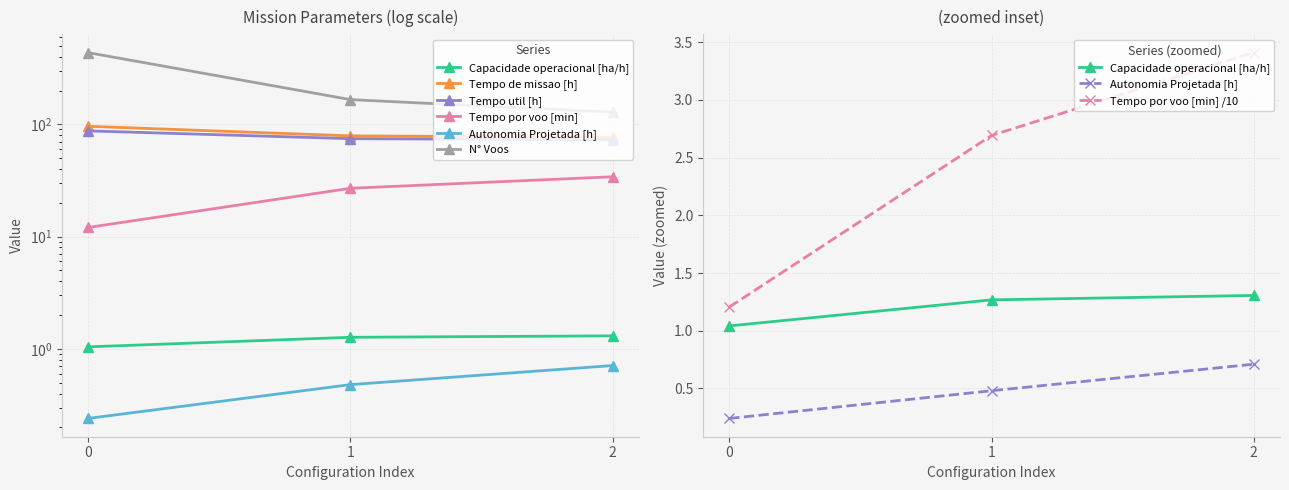

What is the value of the Autonomia Projetada [h] point at the 3rd from the left?

0.7